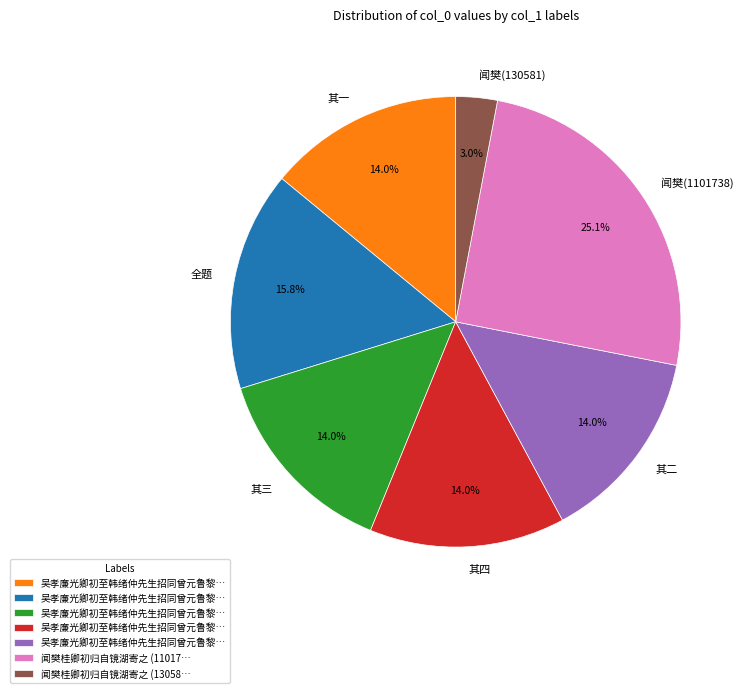

What is the total percentage of 闻樊(130581) and 其三?

17.0%